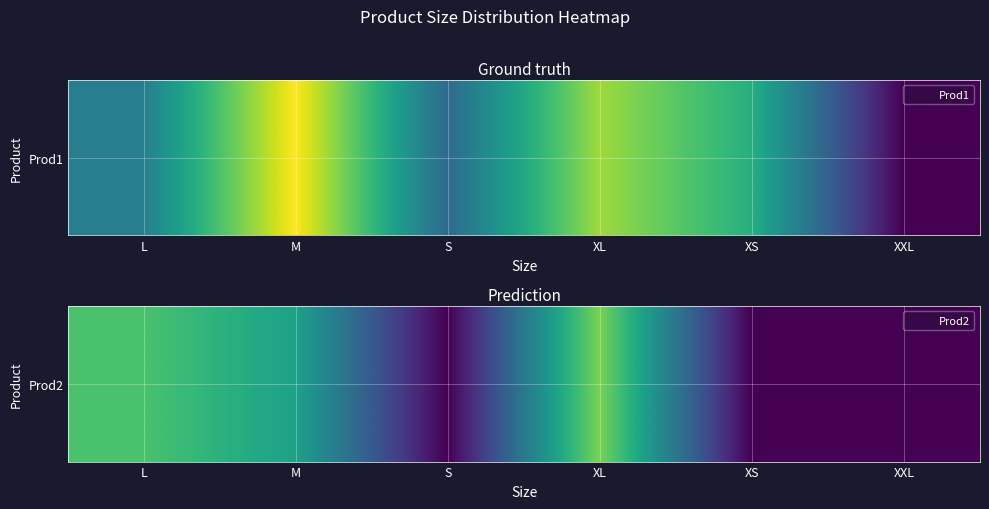

At which label does the data first exceed 20?

L